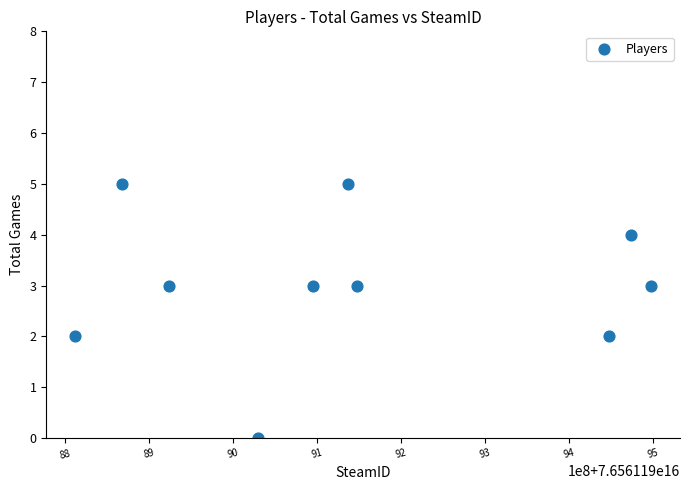

What is the average X value?

76561199143354880